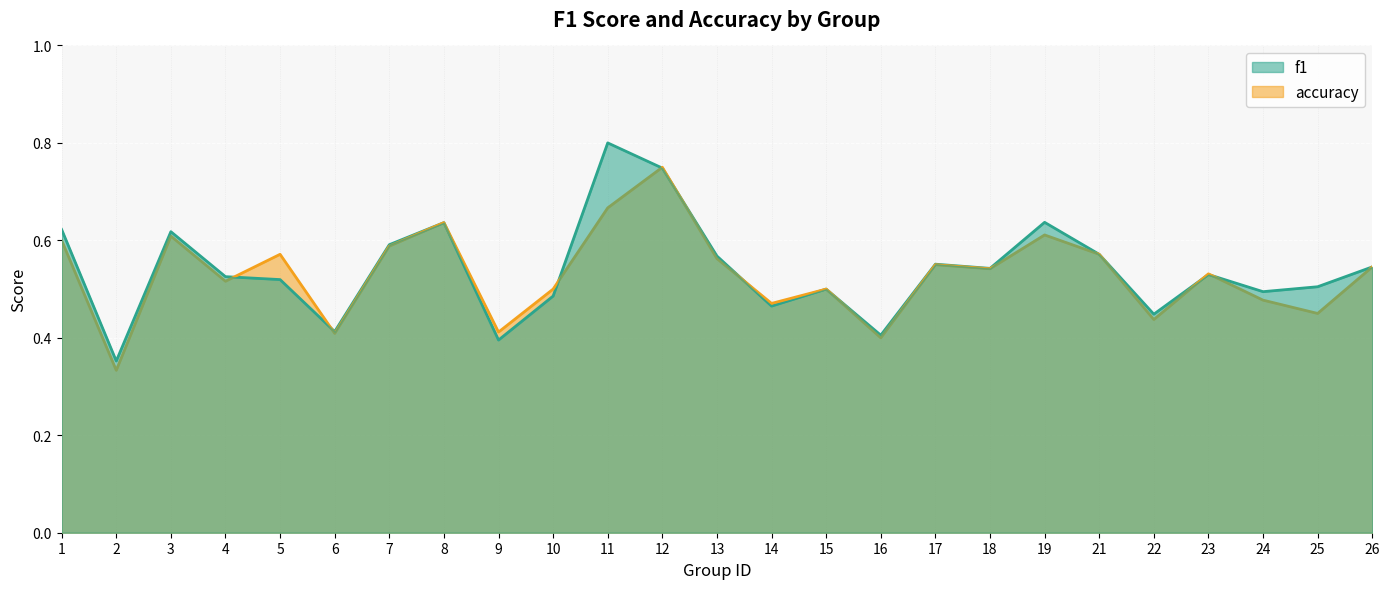

The f1 series shows 0.4 at 6. True or false?

True